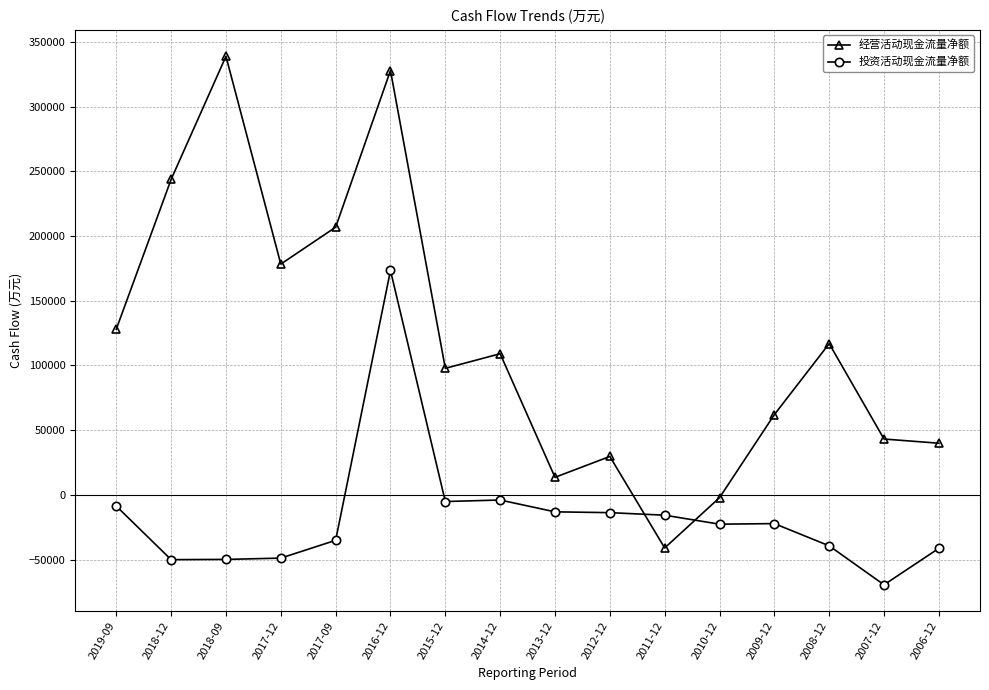

Is it true that 投资活动现金流量净额 equals 173353 at 2016-12?

True